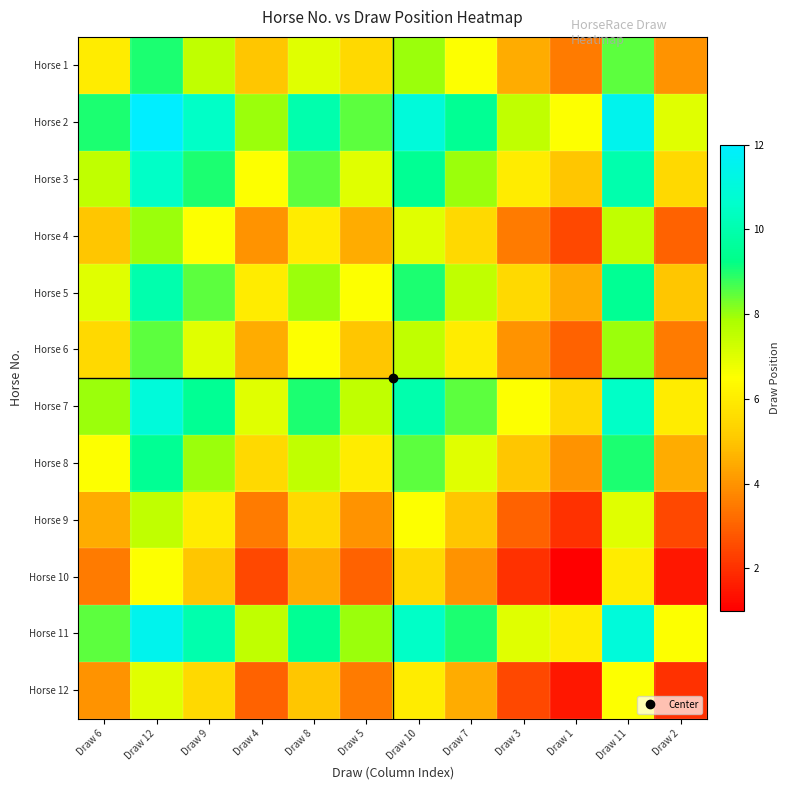

Reading left to right, transcribe all the data shown in this chart.

Horse 1: Draw 6=6.0	Draw 12=9.0	Draw 9=7.5	Draw 4=5.0	Draw 8=7.0	Draw 5=5.5	Draw 10=8.0	Draw 7=6.5	Draw 3=4.5	Draw 1=3.5	Draw 11=8.5	Draw 2=4.0
Horse 2: Draw 6=9.0	Draw 12=12.0	Draw 9=10.5	Draw 4=8.0	Draw 8=10.0	Draw 5=8.5	Draw 10=11.0	Draw 7=9.5	Draw 3=7.5	Draw 1=6.5	Draw 11=11.5	Draw 2=7.0
Horse 3: Draw 6=7.5	Draw 12=10.5	Draw 9=9.0	Draw 4=6.5	Draw 8=8.5	Draw 5=7.0	Draw 10=9.5	Draw 7=8.0	Draw 3=6.0	Draw 1=5.0	Draw 11=10.0	Draw 2=5.5
Horse 4: Draw 6=5.0	Draw 12=8.0	Draw 9=6.5	Draw 4=4.0	Draw 8=6.0	Draw 5=4.5	Draw 10=7.0	Draw 7=5.5	Draw 3=3.5	Draw 1=2.5	Draw 11=7.5	Draw 2=3.0
Horse 5: Draw 6=7.0	Draw 12=10.0	Draw 9=8.5	Draw 4=6.0	Draw 8=8.0	Draw 5=6.5	Draw 10=9.0	Draw 7=7.5	Draw 3=5.5	Draw 1=4.5	Draw 11=9.5	Draw 2=5.0
Horse 6: Draw 6=5.5	Draw 12=8.5	Draw 9=7.0	Draw 4=4.5	Draw 8=6.5	Draw 5=5.0	Draw 10=7.5	Draw 7=6.0	Draw 3=4.0	Draw 1=3.0	Draw 11=8.0	Draw 2=3.5
Horse 7: Draw 6=8.0	Draw 12=11.0	Draw 9=9.5	Draw 4=7.0	Draw 8=9.0	Draw 5=7.5	Draw 10=10.0	Draw 7=8.5	Draw 3=6.5	Draw 1=5.5	Draw 11=10.5	Draw 2=6.0
Horse 8: Draw 6=6.5	Draw 12=9.5	Draw 9=8.0	Draw 4=5.5	Draw 8=7.5	Draw 5=6.0	Draw 10=8.5	Draw 7=7.0	Draw 3=5.0	Draw 1=4.0	Draw 11=9.0	Draw 2=4.5
Horse 9: Draw 6=4.5	Draw 12=7.5	Draw 9=6.0	Draw 4=3.5	Draw 8=5.5	Draw 5=4.0	Draw 10=6.5	Draw 7=5.0	Draw 3=3.0	Draw 1=2.0	Draw 11=7.0	Draw 2=2.5
Horse 10: Draw 6=3.5	Draw 12=6.5	Draw 9=5.0	Draw 4=2.5	Draw 8=4.5	Draw 5=3.0	Draw 10=5.5	Draw 7=4.0	Draw 3=2.0	Draw 1=1.0	Draw 11=6.0	Draw 2=1.5
Horse 11: Draw 6=8.5	Draw 12=11.5	Draw 9=10.0	Draw 4=7.5	Draw 8=9.5	Draw 5=8.0	Draw 10=10.5	Draw 7=9.0	Draw 3=7.0	Draw 1=6.0	Draw 11=11.0	Draw 2=6.5
Horse 12: Draw 6=4.0	Draw 12=7.0	Draw 9=5.5	Draw 4=3.0	Draw 8=5.0	Draw 5=3.5	Draw 10=6.0	Draw 7=4.5	Draw 3=2.5	Draw 1=1.5	Draw 11=6.5	Draw 2=2.0